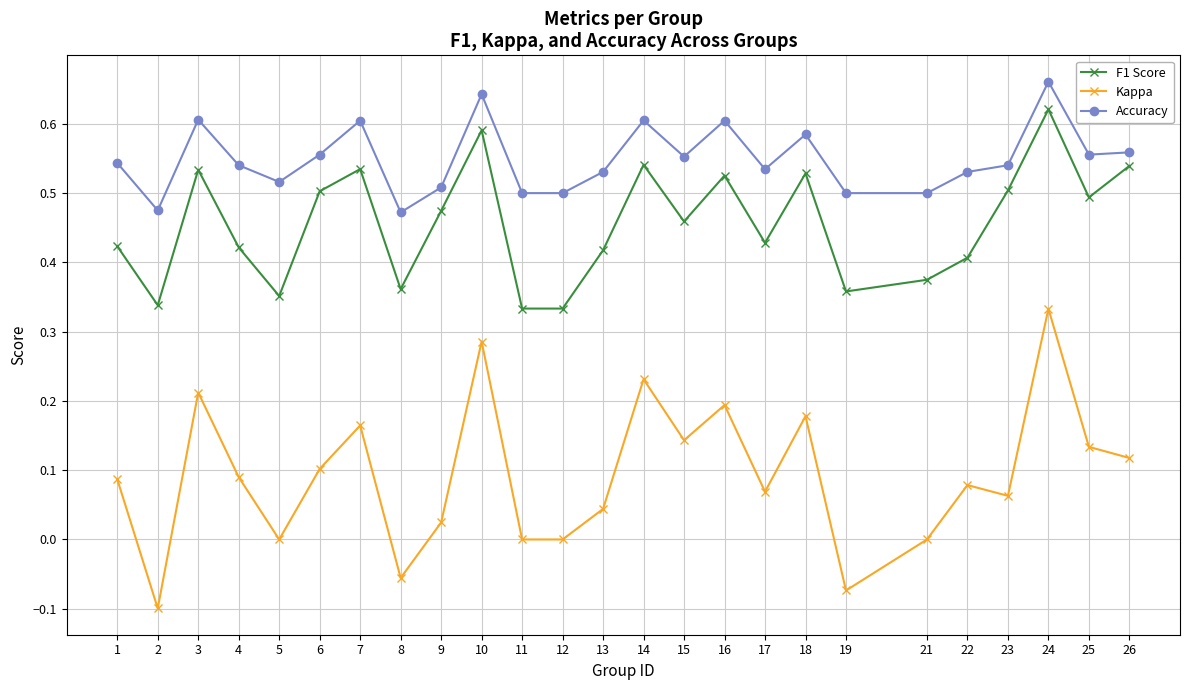

Between 10 and 12, which series saw the biggest shift?

Kappa